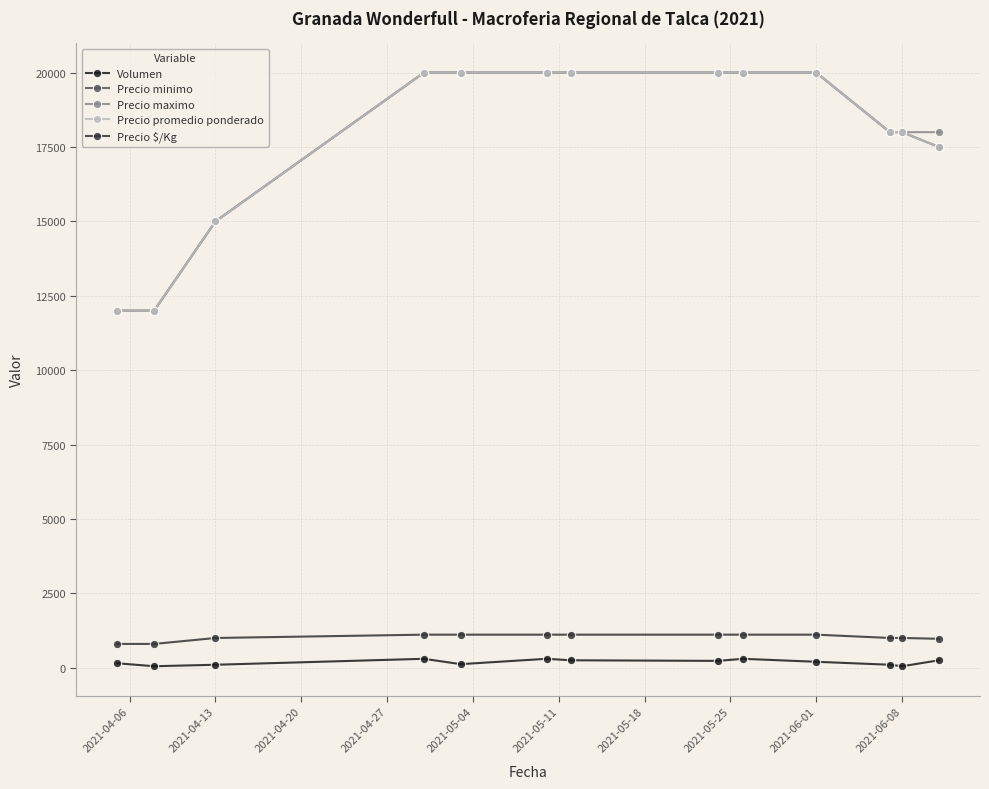

Where is Precio maximo nearest to the value 16000?

2021-04-13